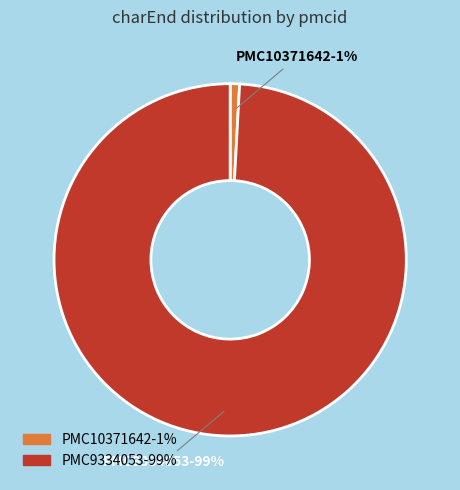

Is there any slice that represents more than half of the pie?

Yes